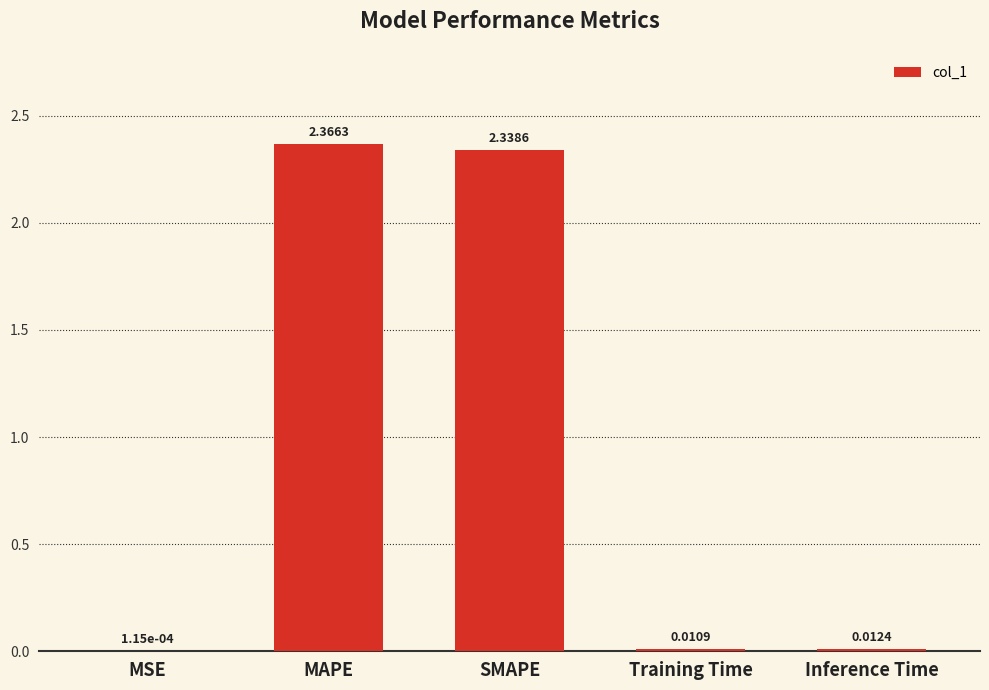

What is the sum of all values?

4.7